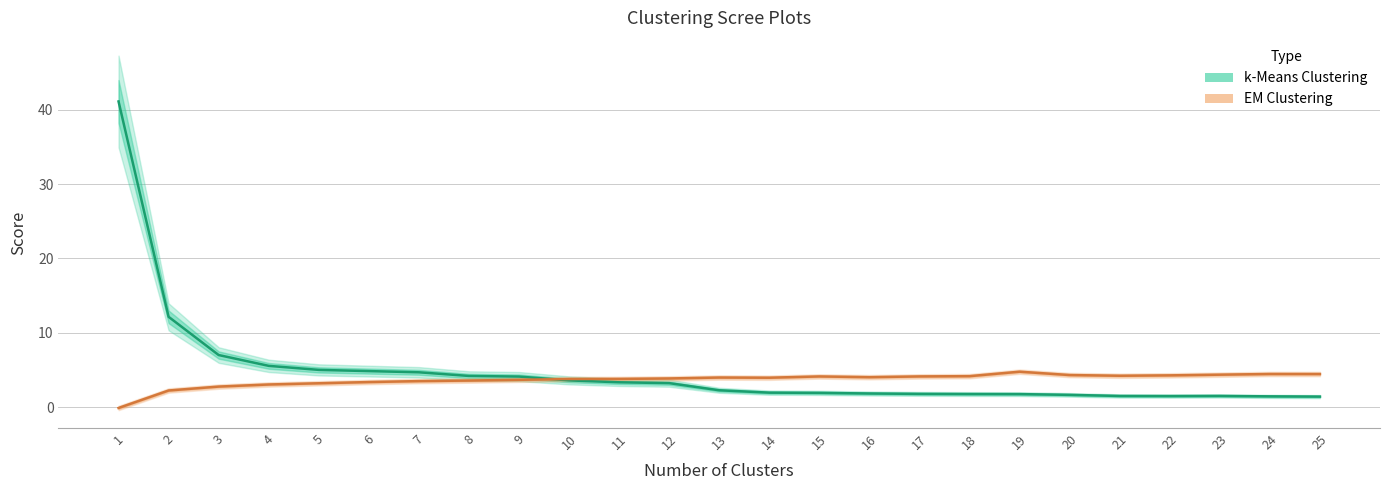

Where is the first local minimum for k-Means Clustering?

22